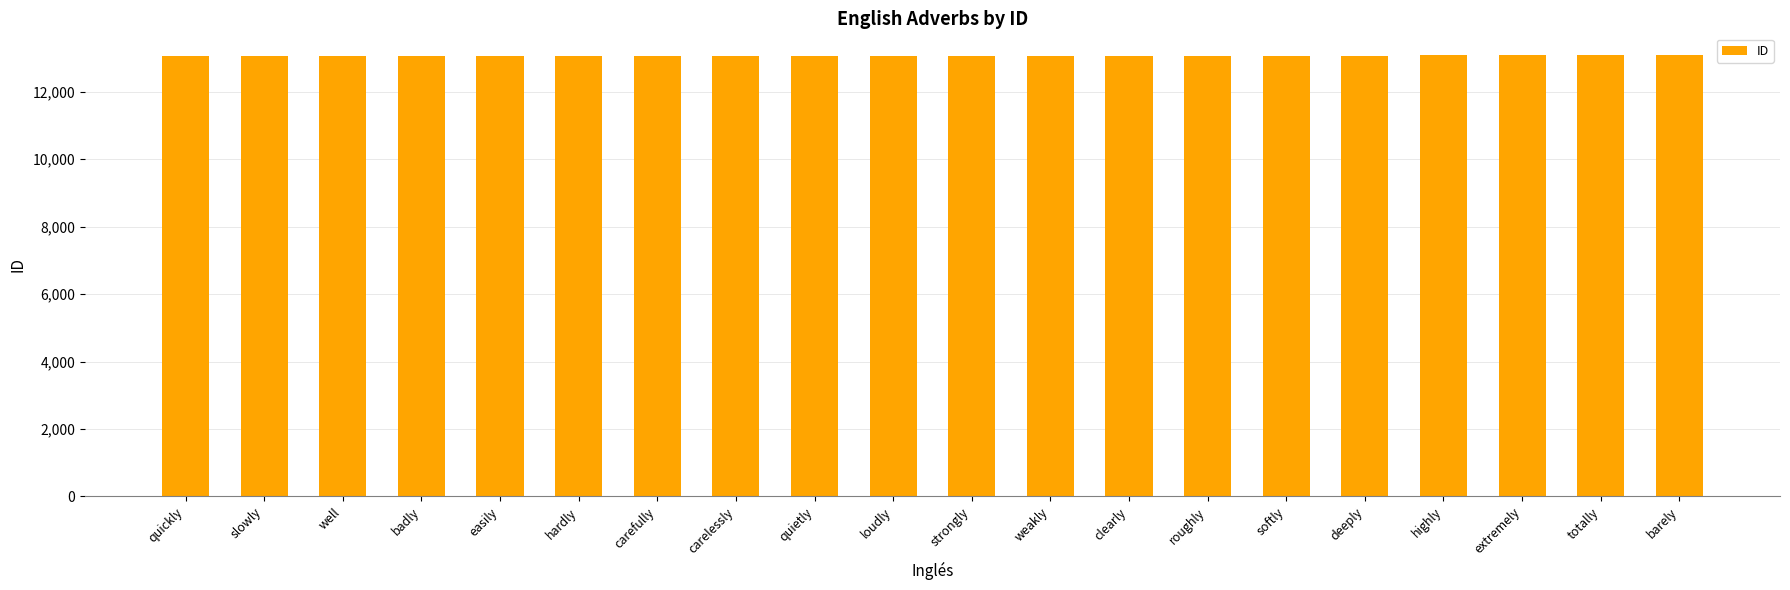

What is the average value?

13070